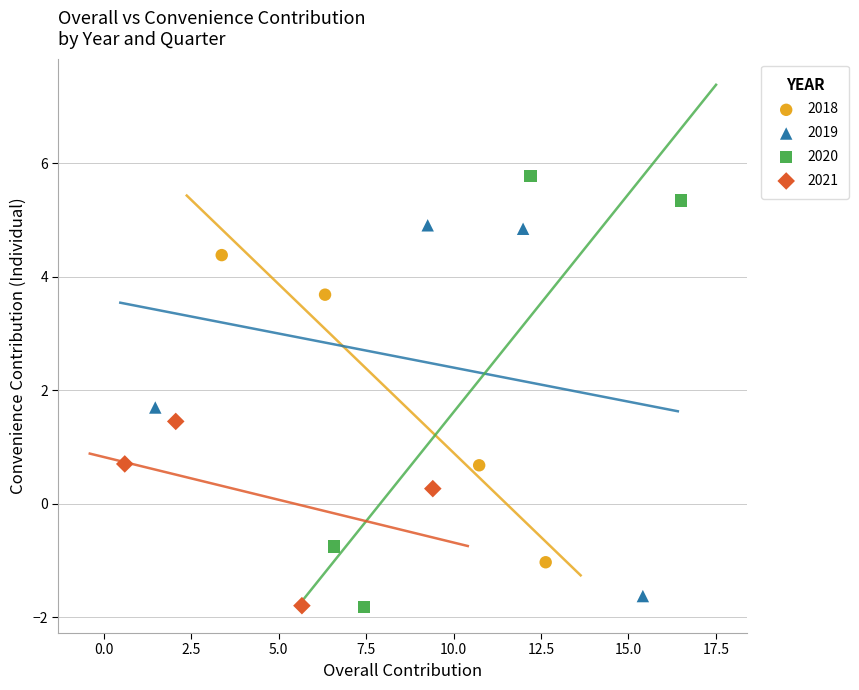

What are all the series names shown in the legend?

2018, 2019, 2020, 2021